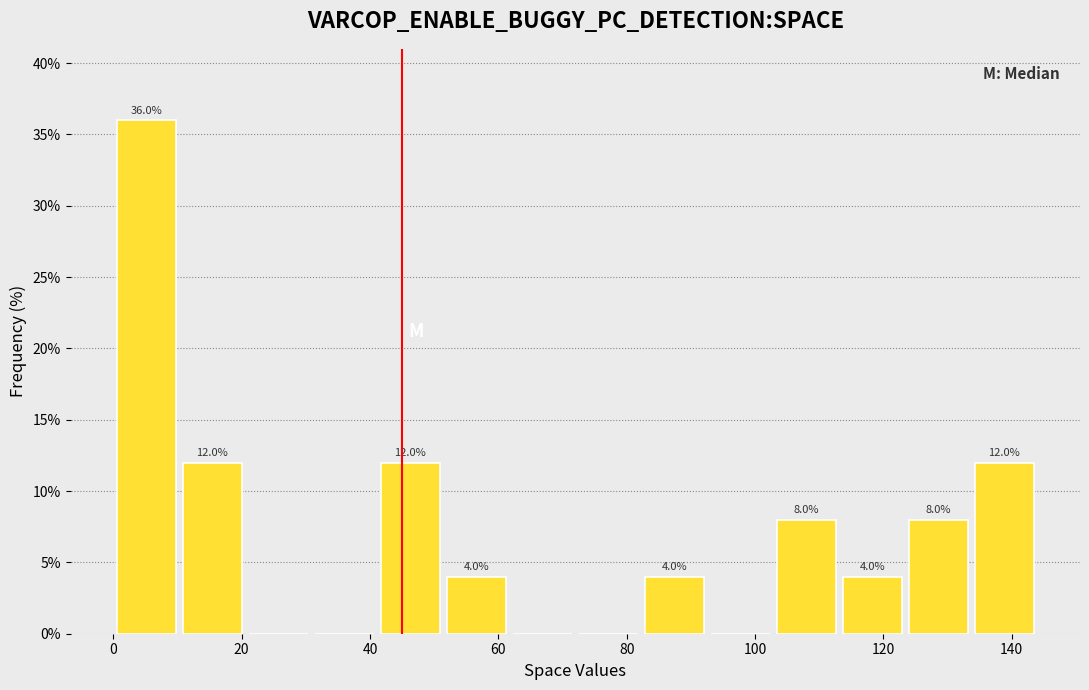

Which range on the x-axis has the tallest bar?

0 to 10